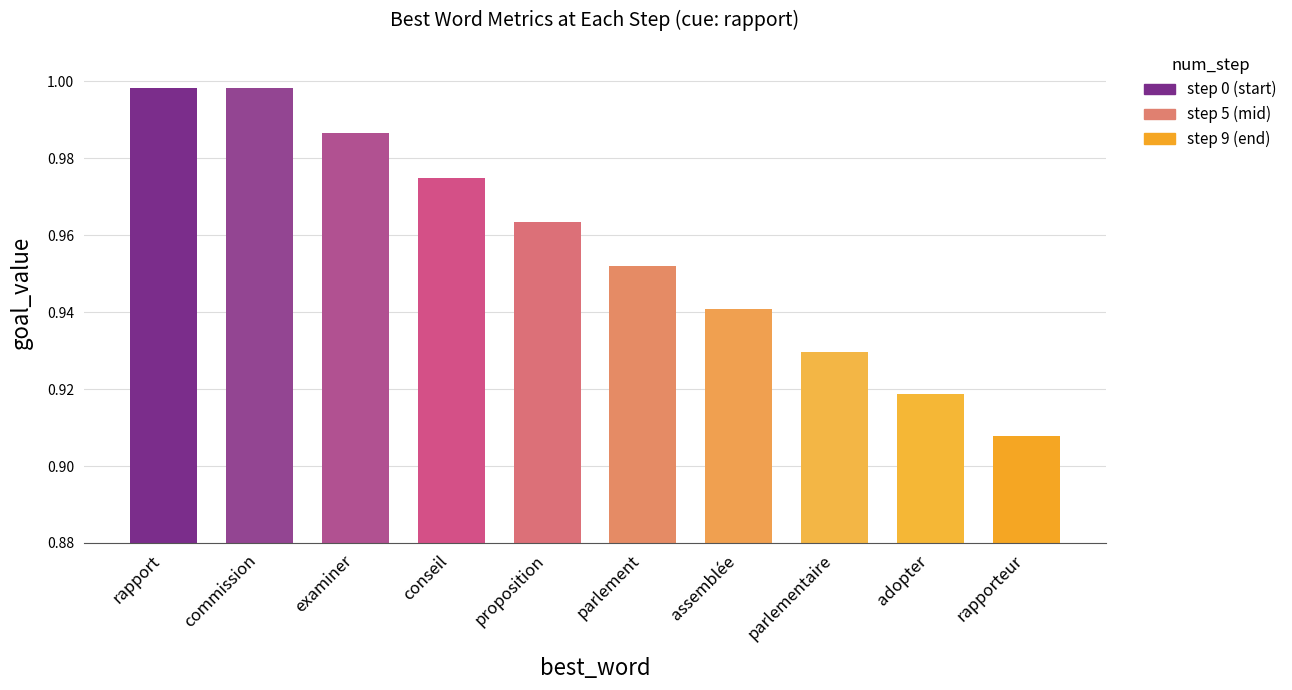

Where is the data nearest to the value 0?

rapporteur